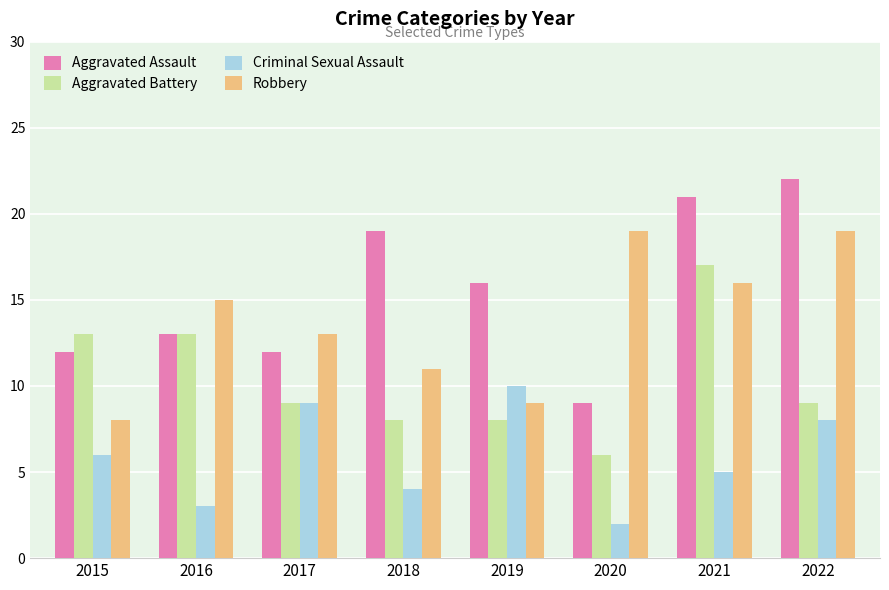

Which category has the lowest value in the Criminal Sexual Assault series?

2020